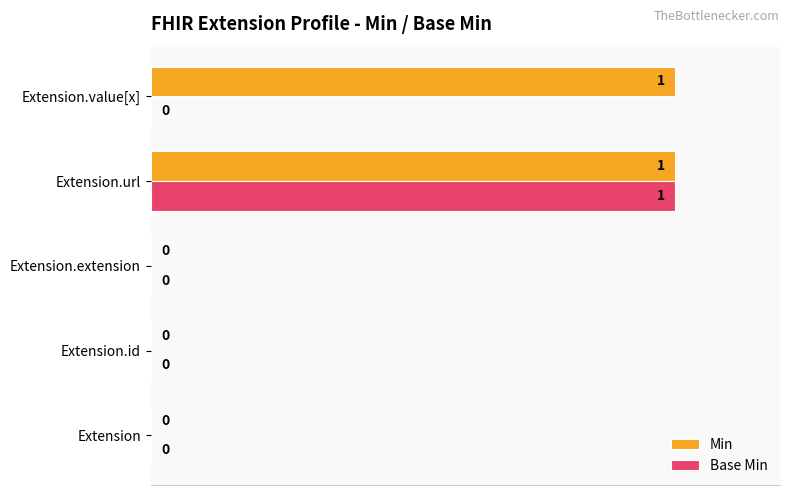

The Base Min series shows 0 at Extension.extension. True or false?

True